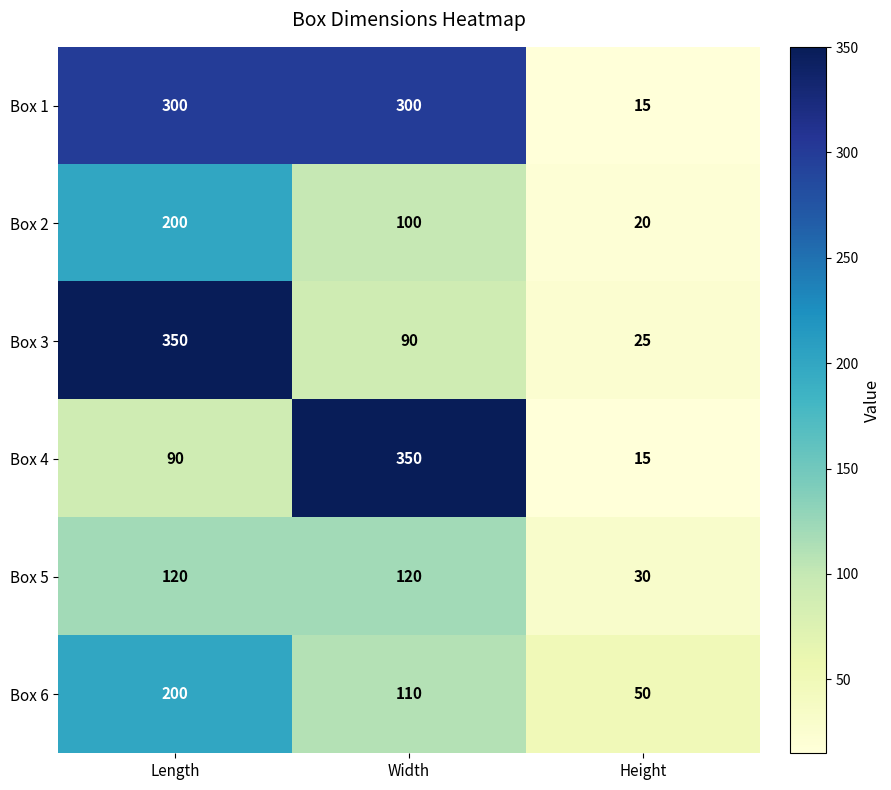

At which category is the sum across all series the highest?

Length